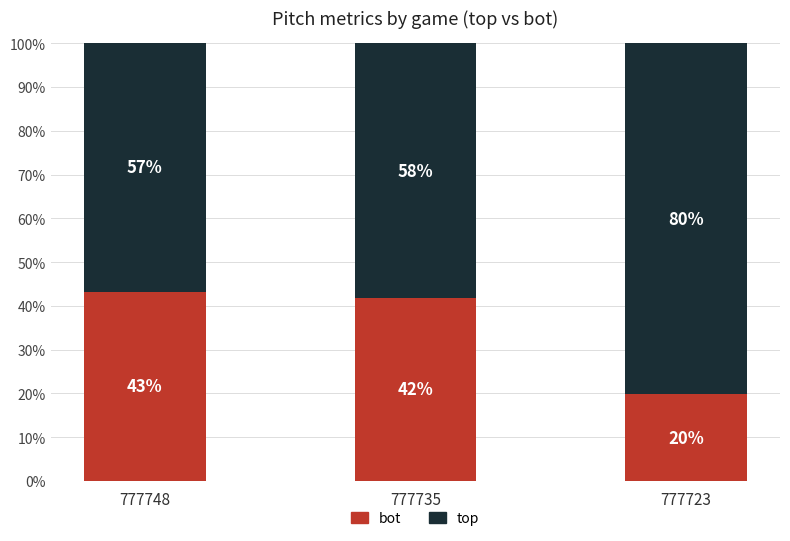

At which label does bot reach its minimum?

777723